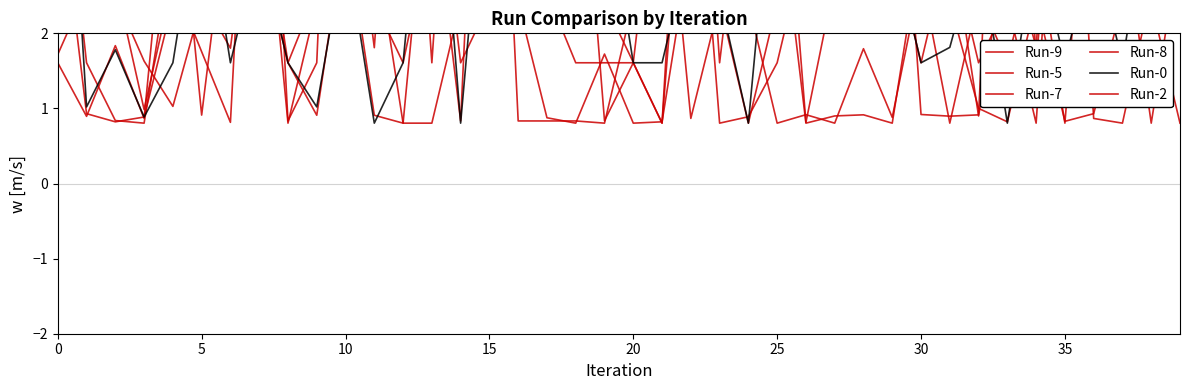

What are all the series names shown in the legend?

Run-9, Run-5, Run-7, Run-8, Run-0, Run-2